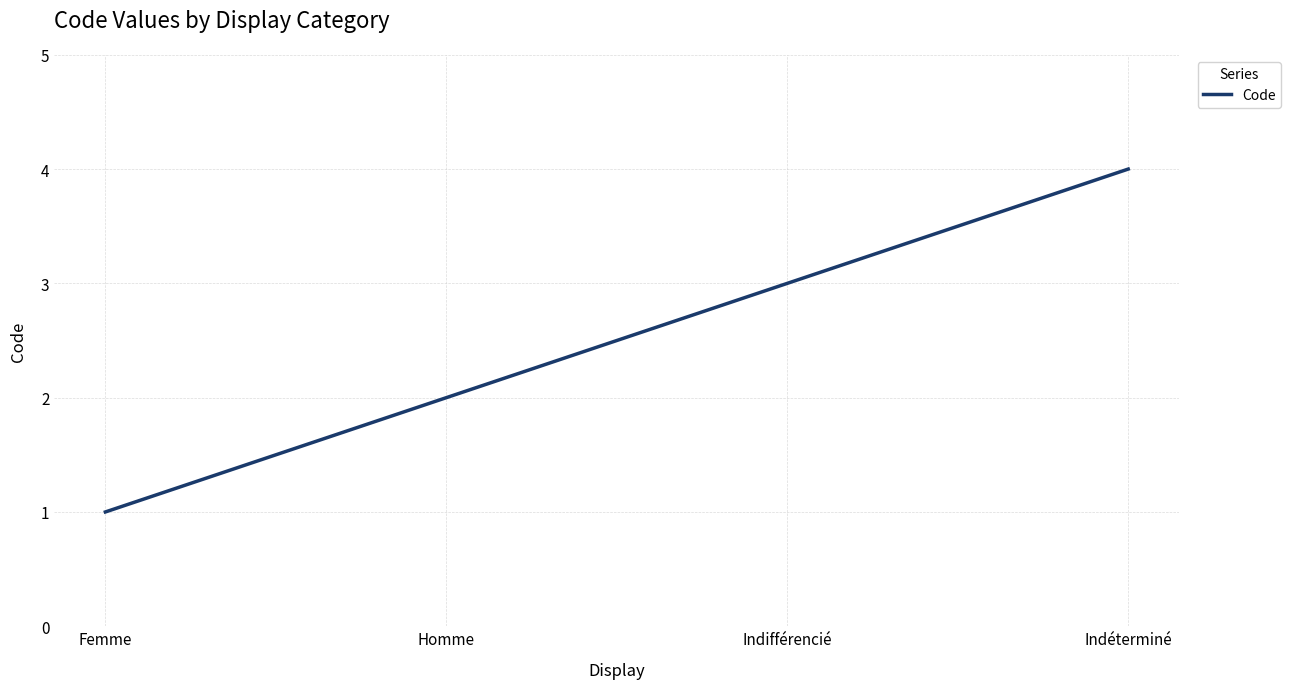

List the labels in order of value, smallest first.

Femme, Homme, Indifférencié, Indéterminé